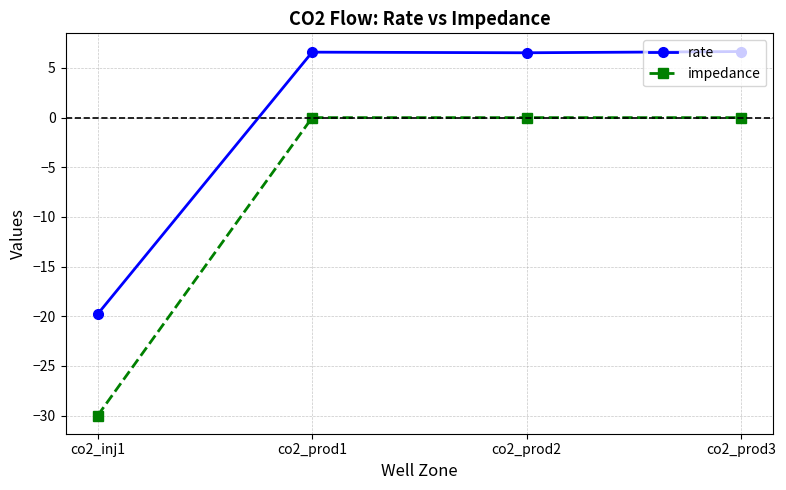

At how many categories does at least one series exceed -13?

3